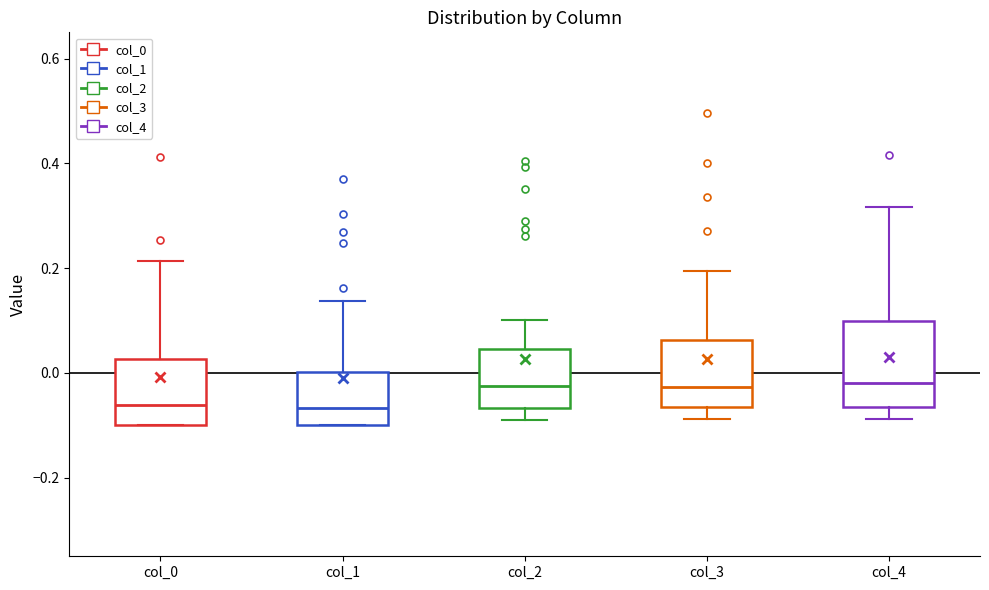

Comparing the boxes themselves (not the whiskers), which one is the tallest?

col_4